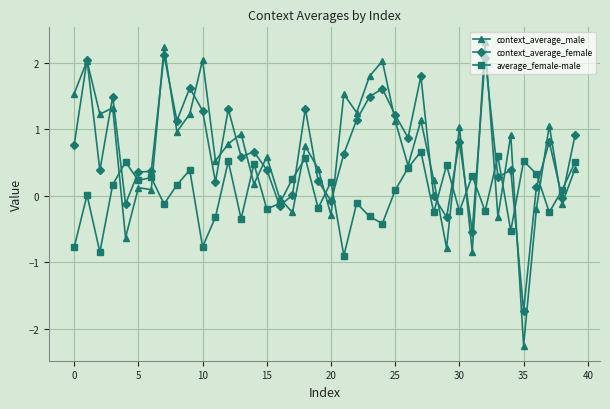

At how many categories does at least one series exceed -1?

40